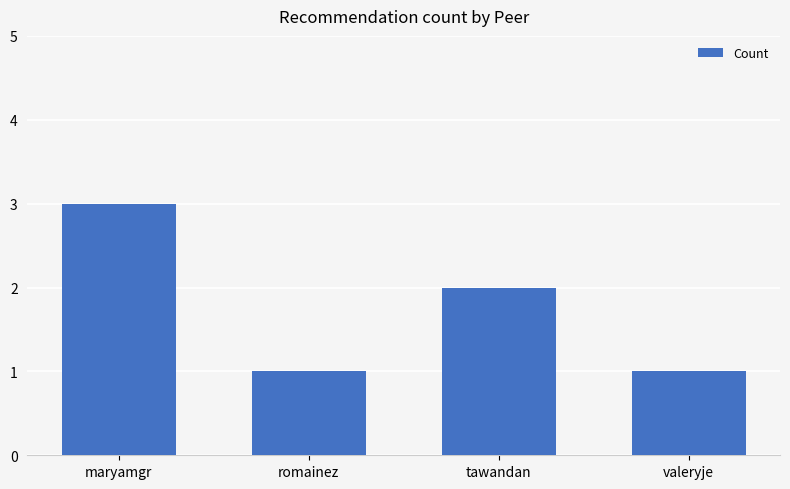

Reading left to right, what are all the values shown in this chart?

maryamgr=3	romainez=1	tawandan=2	valeryje=1